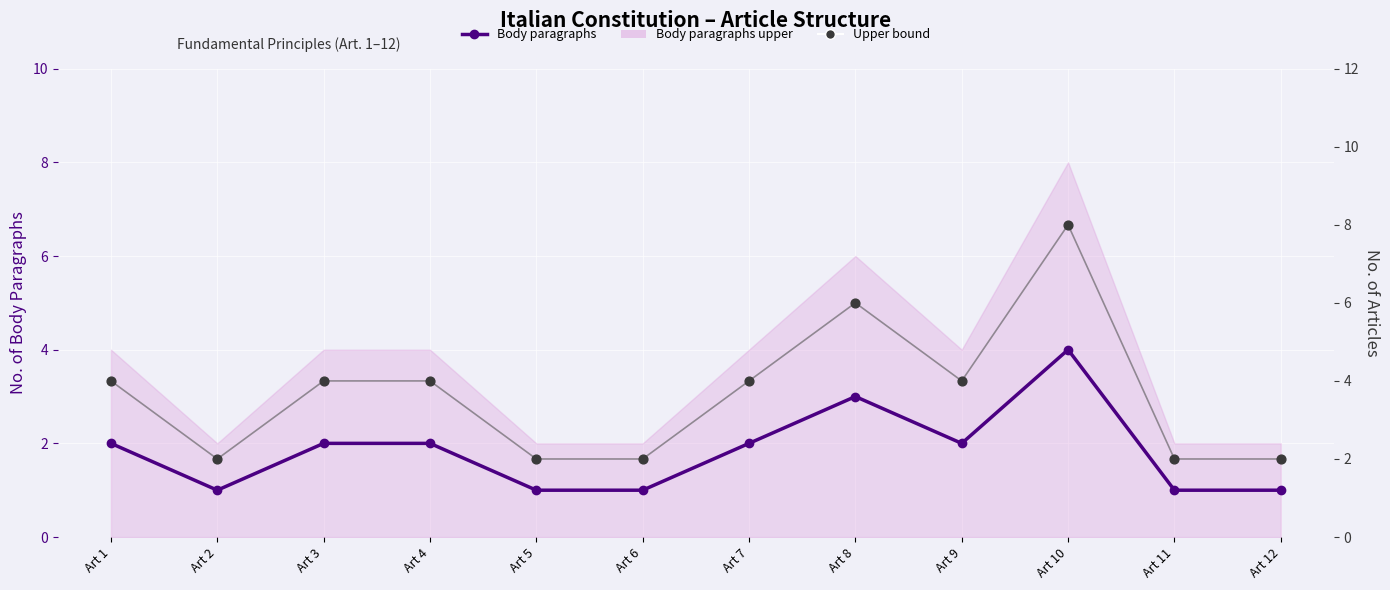

At how many categories does at least one series exceed 4?

2